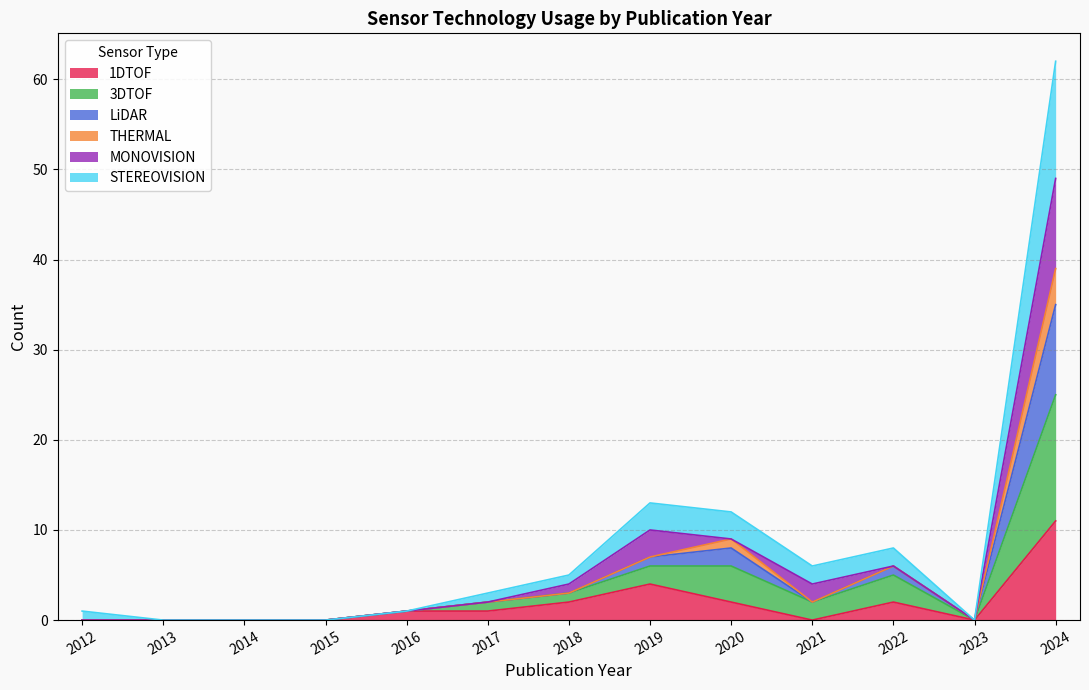

What is the value of the 3DTOF point at the 7th from the left?

3